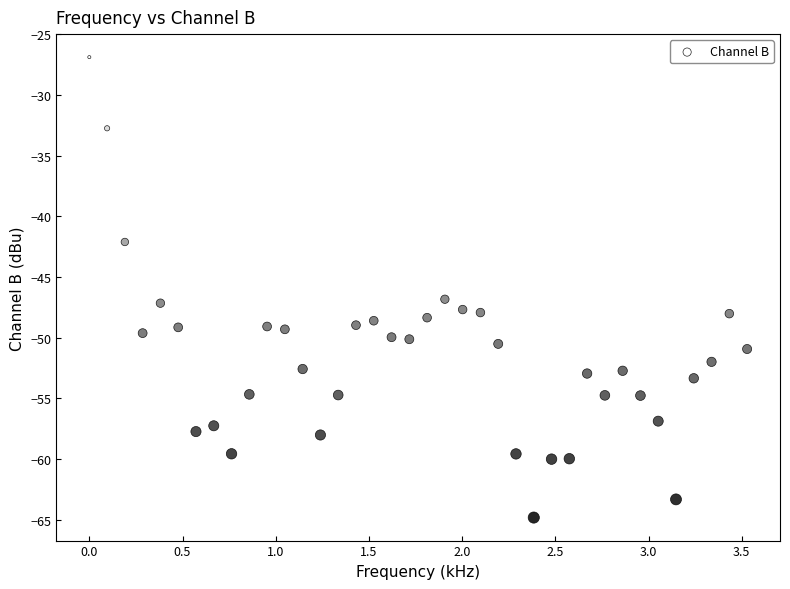

What is the range of Y values (max minus min)?

37.9